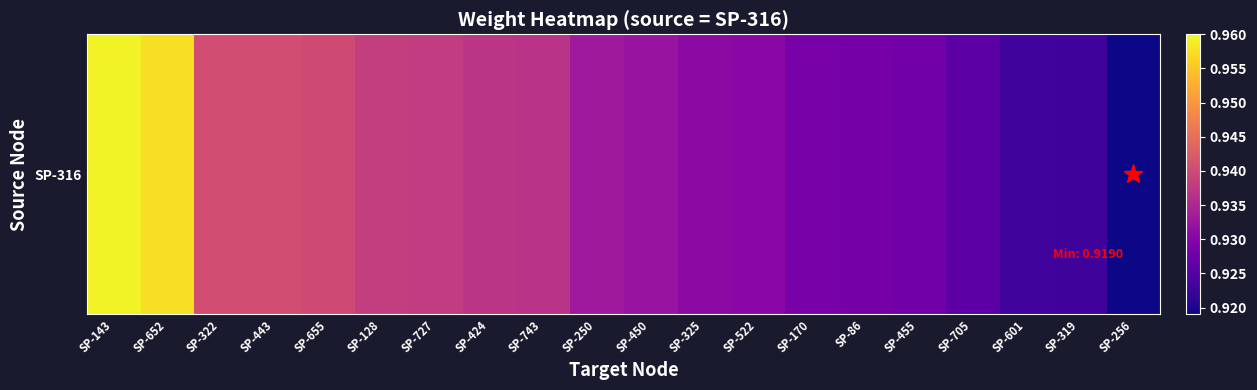

Rank the categories by value from highest to lowest.

SP-143, SP-652, SP-322, SP-443, SP-655, SP-128, SP-727, SP-424, SP-743, SP-250, SP-450, SP-325, SP-522, SP-170, SP-86, SP-455, SP-705, SP-601, SP-319, SP-256